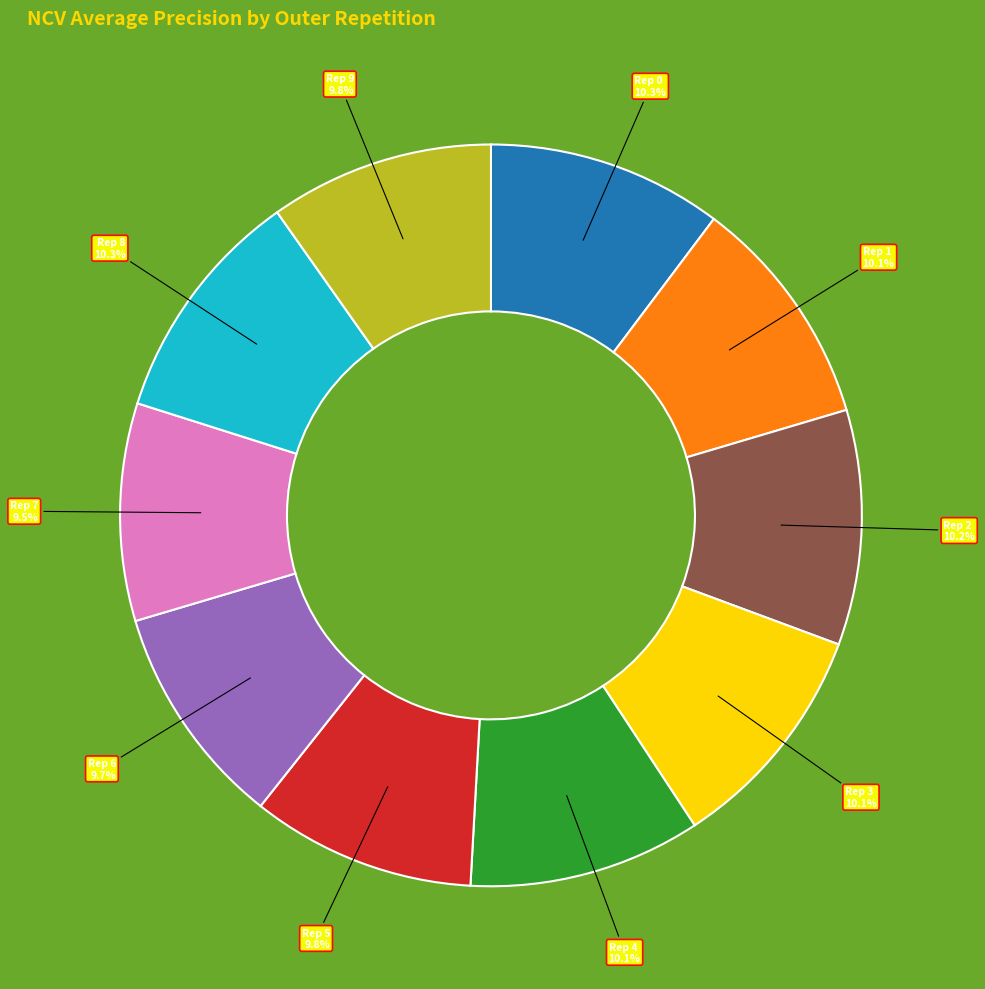

Does any single category account for the majority?

No